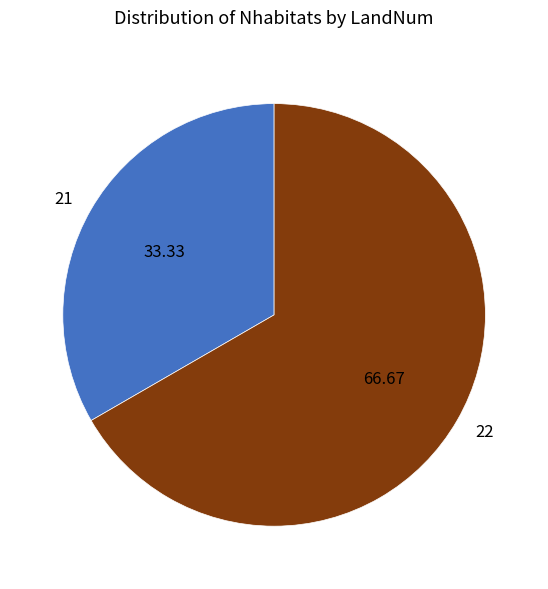

The 21 slice represents 33% of the pie. True or false?

True